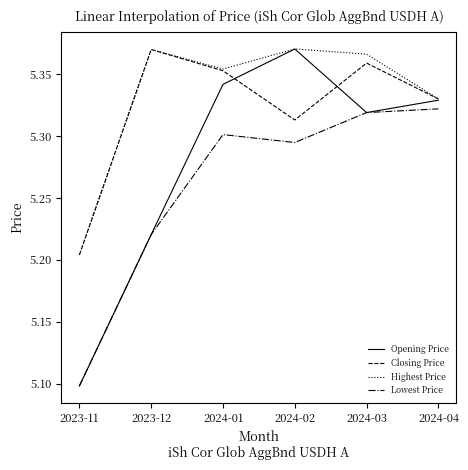

What is the sum of the Highest Price values at 2024-04 and 2023-11?

10.5